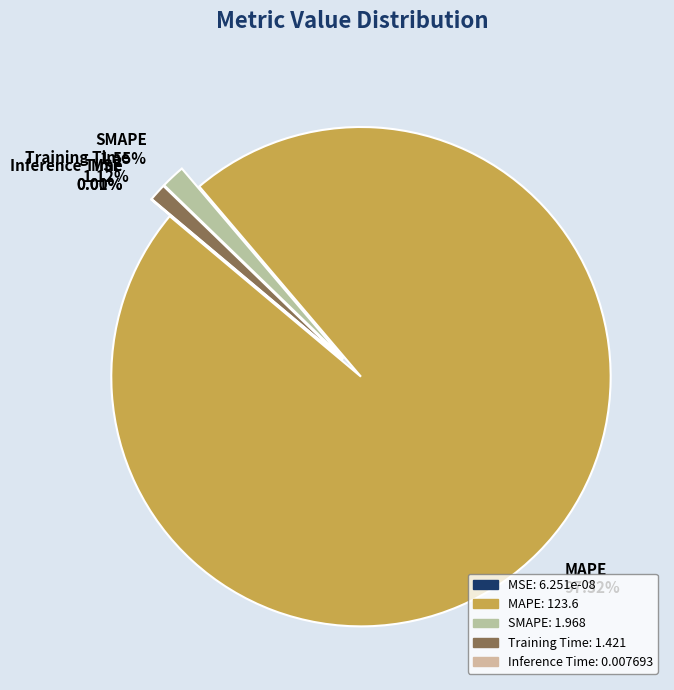

How many slices are in this pie chart?

5